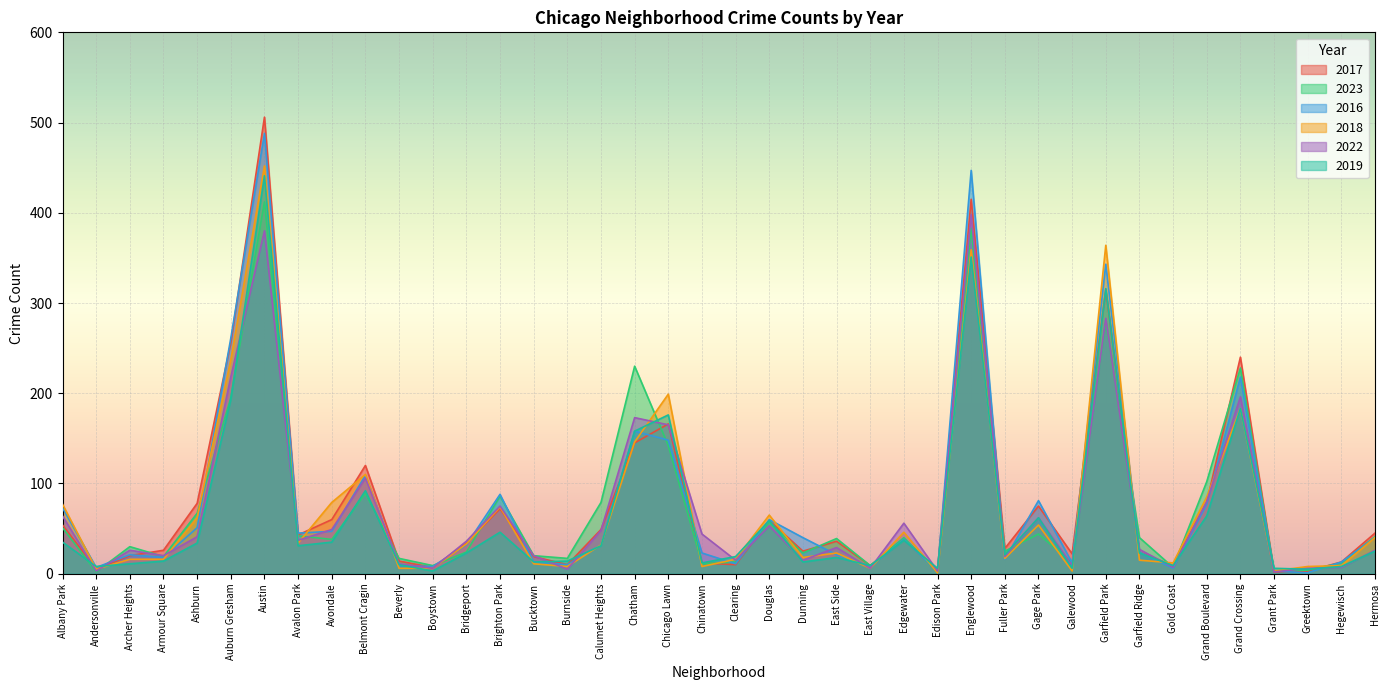

At how many categories does at least one series exceed 157?

7